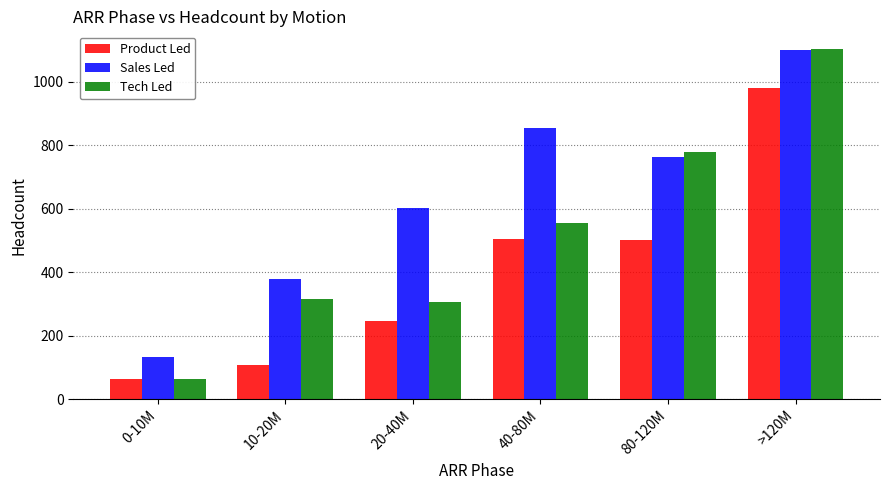

Rank the series by their average value, from lowest to highest.

Product Led, Tech Led, Sales Led